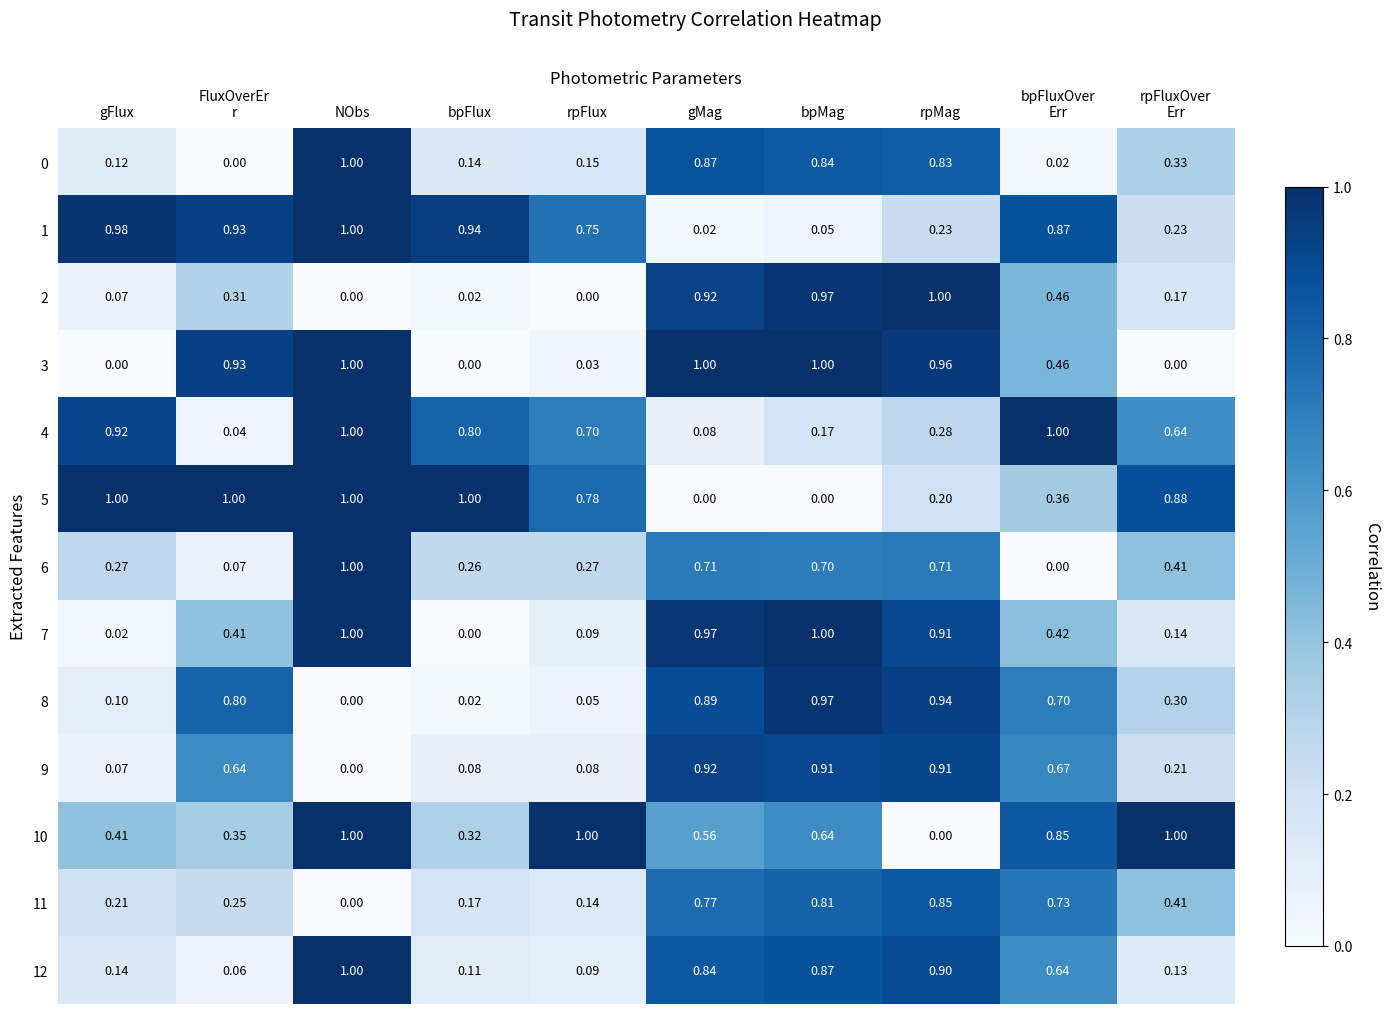

Is the value of 6 at bpFlux greater than the value of 11 at gMag?

No